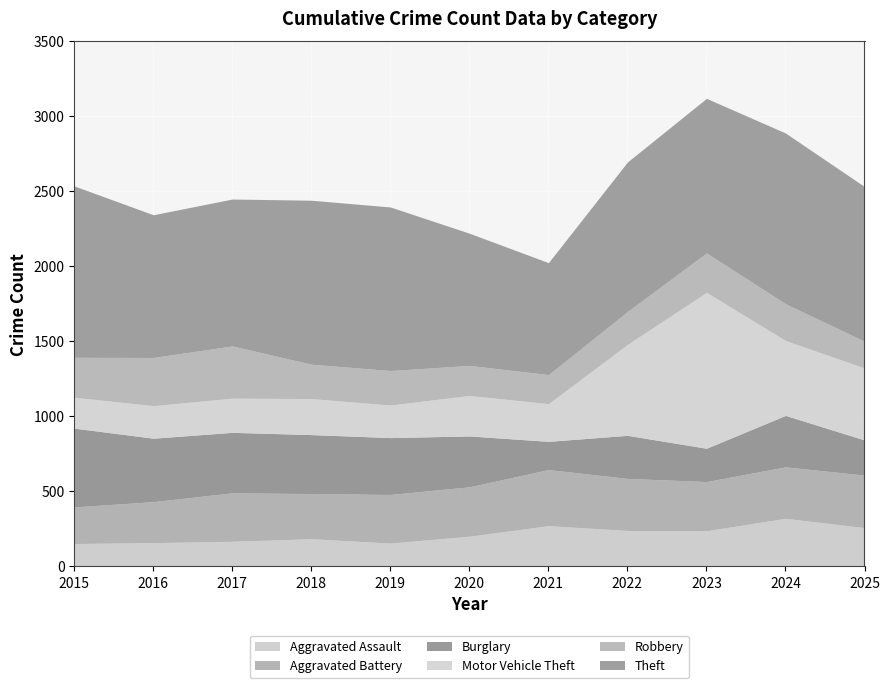

Reading right to left, list all the values displayed in this chart.

Aggravated Assault: 259	321	238	240	272	202	156	185	168	159	153
Aggravated Battery: 350	343	328	347	374	329	324	301	323	273	244
Burglary: 234	343	222	287	188	339	379	393	403	423	525
Motor Vehicle Theft: 480	499	1039	606	251	270	217	240	228	217	206
Robbery: 178	245	263	219	194	200	230	229	348	321	266
Theft: 1031	1138	1030	997	746	881	1090	1093	979	951	1142